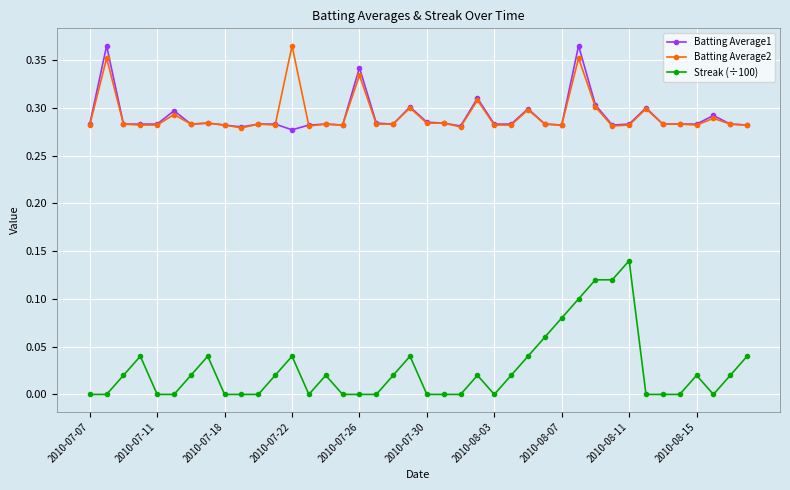

True or false: Batting Average1 and Streak (÷100) intersect in this chart.

False